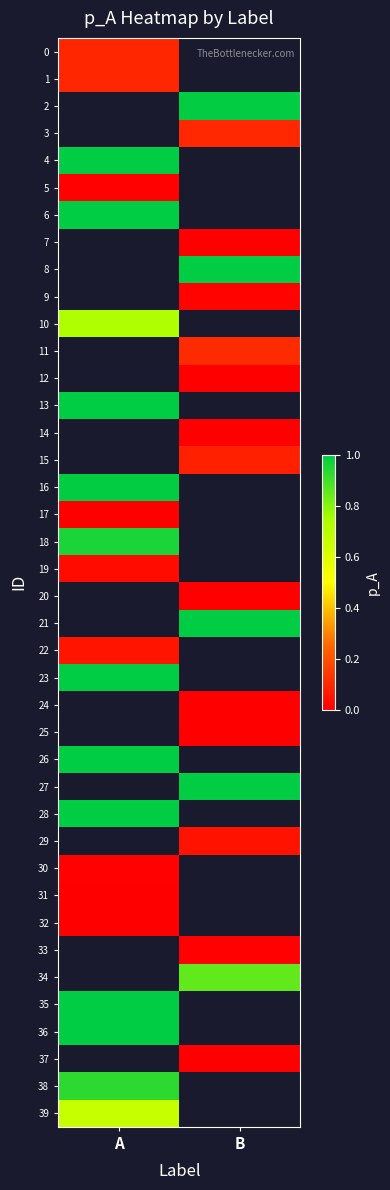

True or false: 12 has a value of 0.0 at B.

False